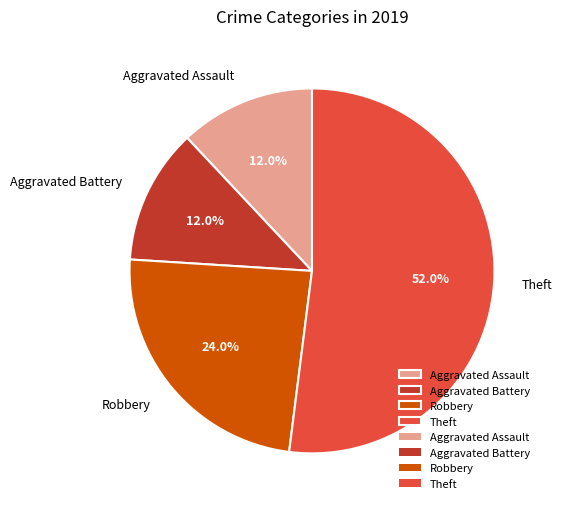

How many segments does this pie chart have?

4